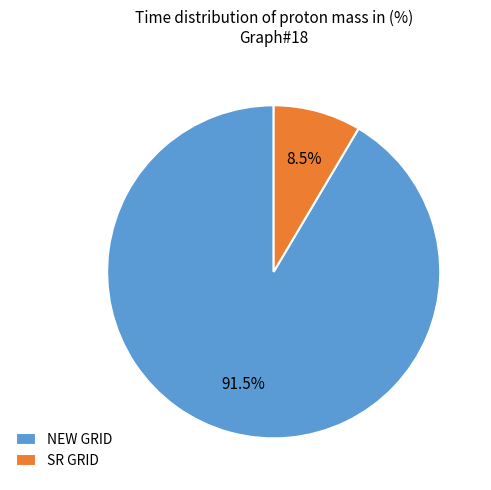

Which has a higher value, NEW GRID or SR GRID?

NEW GRID